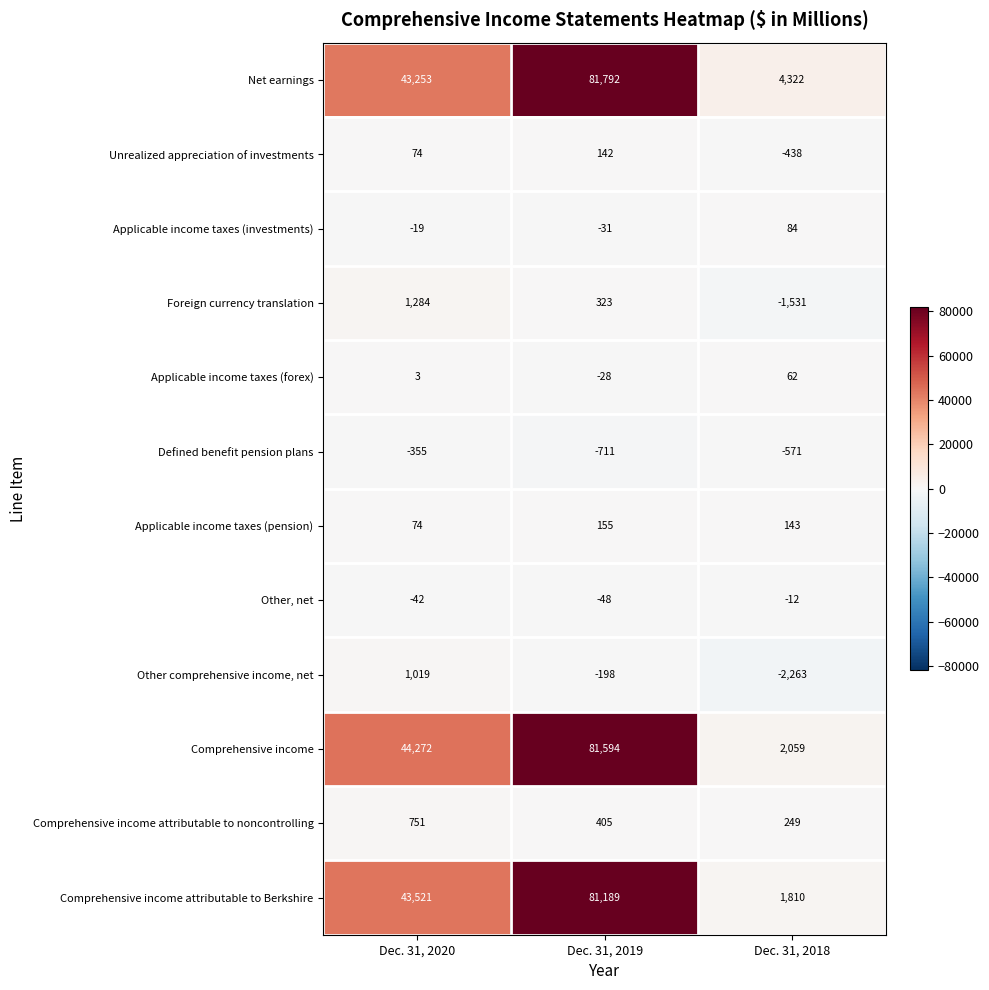

Which series has the widest spread of values?

Comprehensive income